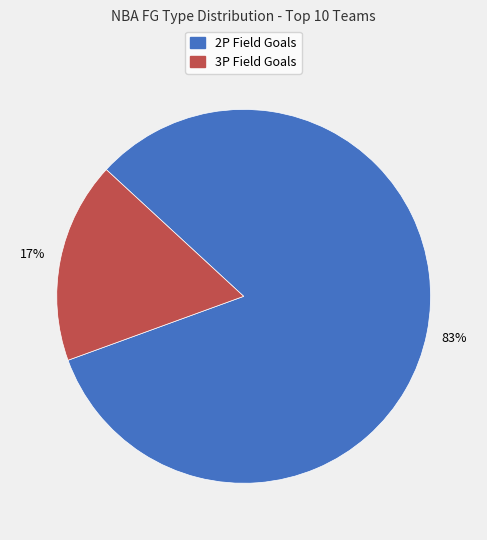

Does any single category account for the majority?

Yes